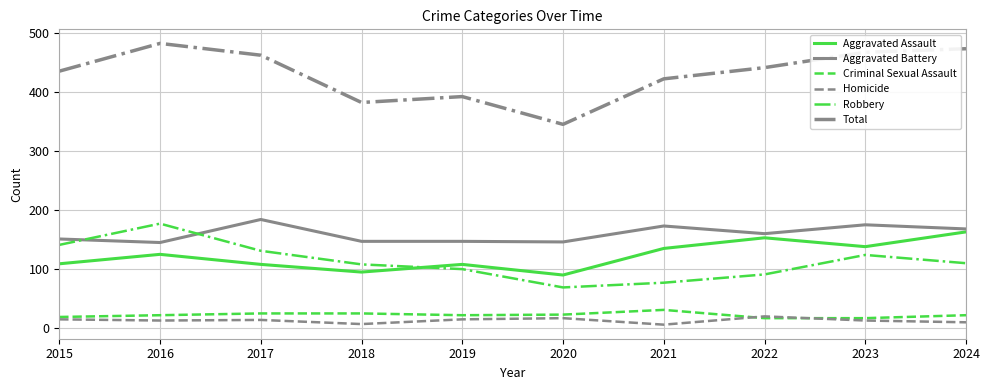

What is the maximum value for Total?

482